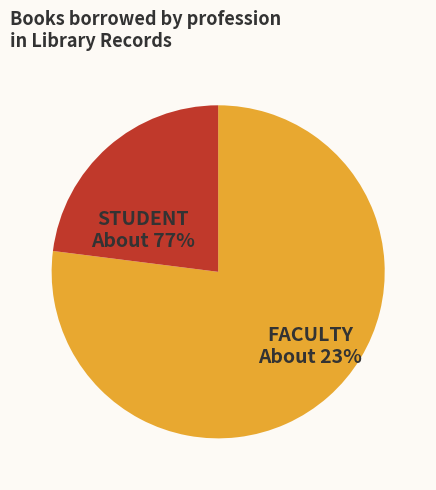

Does STUDENT account for over 50% of the chart?

Yes